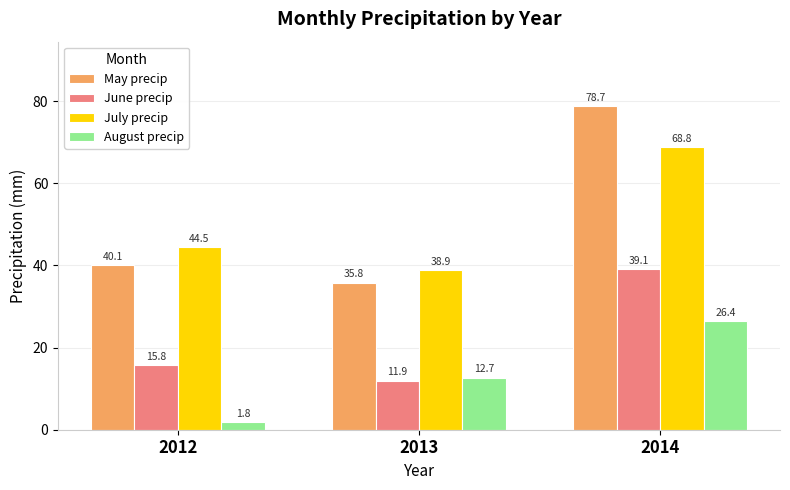

At how many categories does at least one series exceed 24?

3